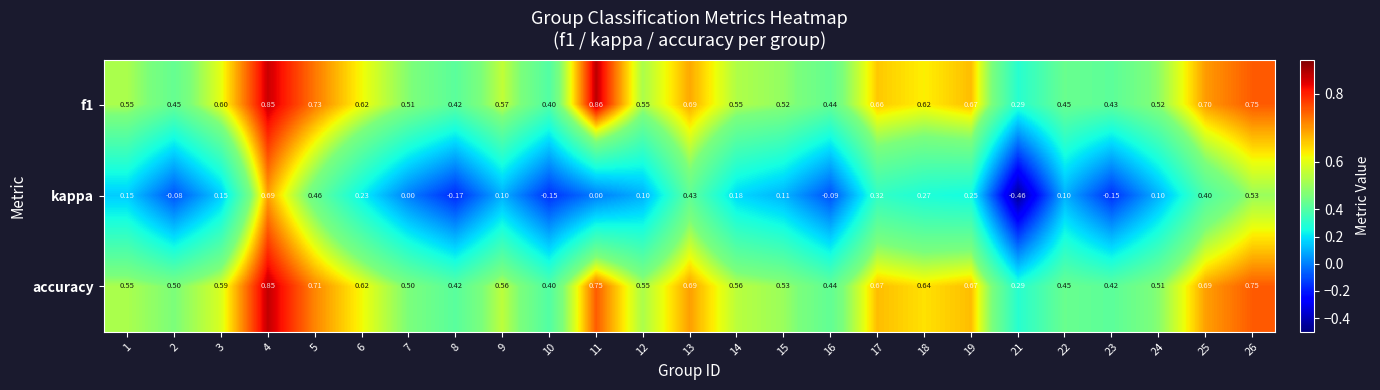

Is the value of kappa at 4 greater than the value of f1 at 22?

Yes